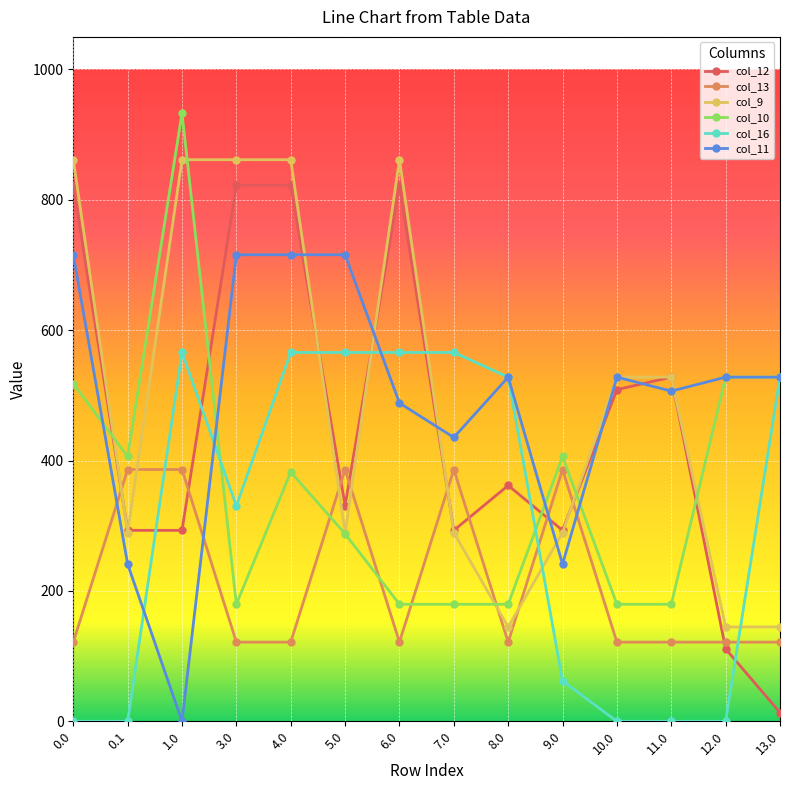

Which series has the widest spread of values?

col_12